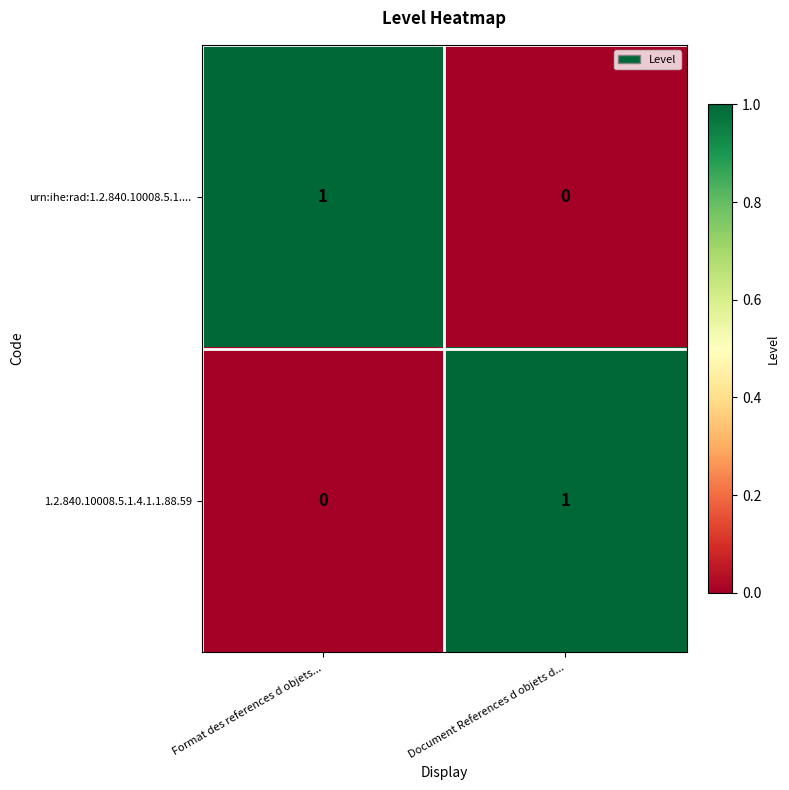

Which category has the lowest value in the 1.2.840.10008.5.1.4.1.1.88.59 series?

Format des references d objets...